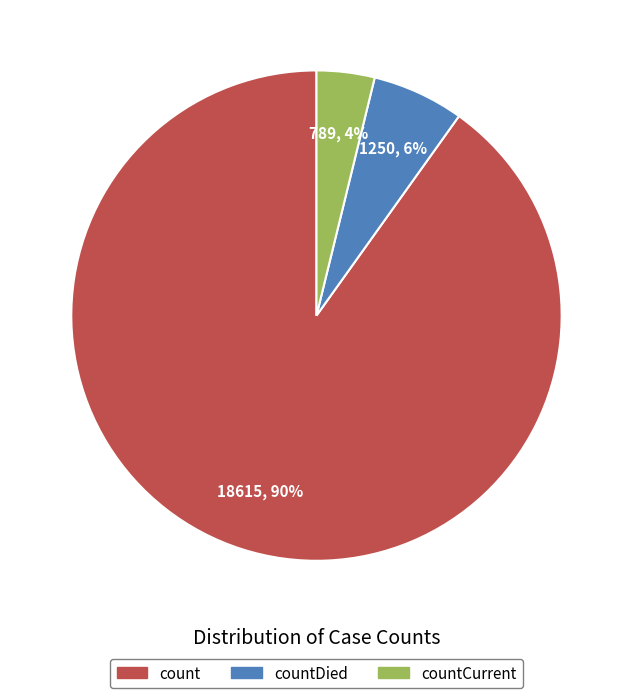

To the nearest percent, what is the difference between the largest and smallest slice percentages?

86%